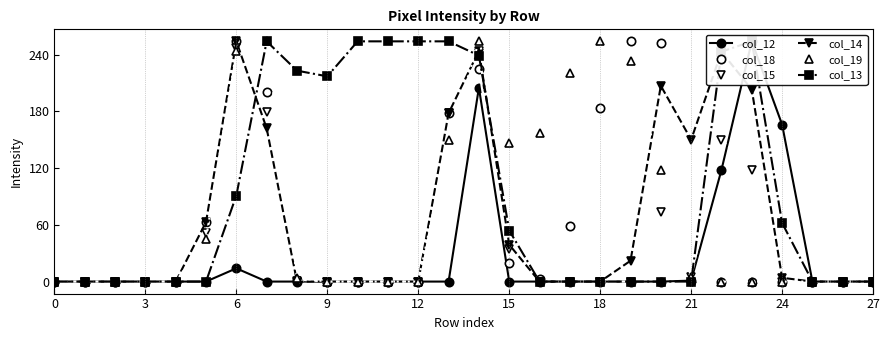

What is the label of the 21st point from the left?

20